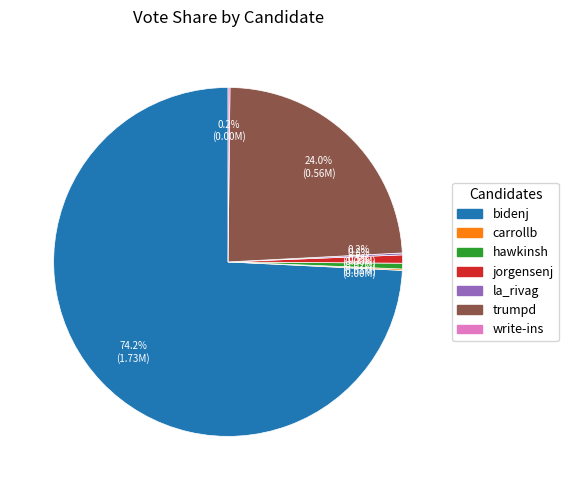

What is the largest slice in the pie chart?

bidenj